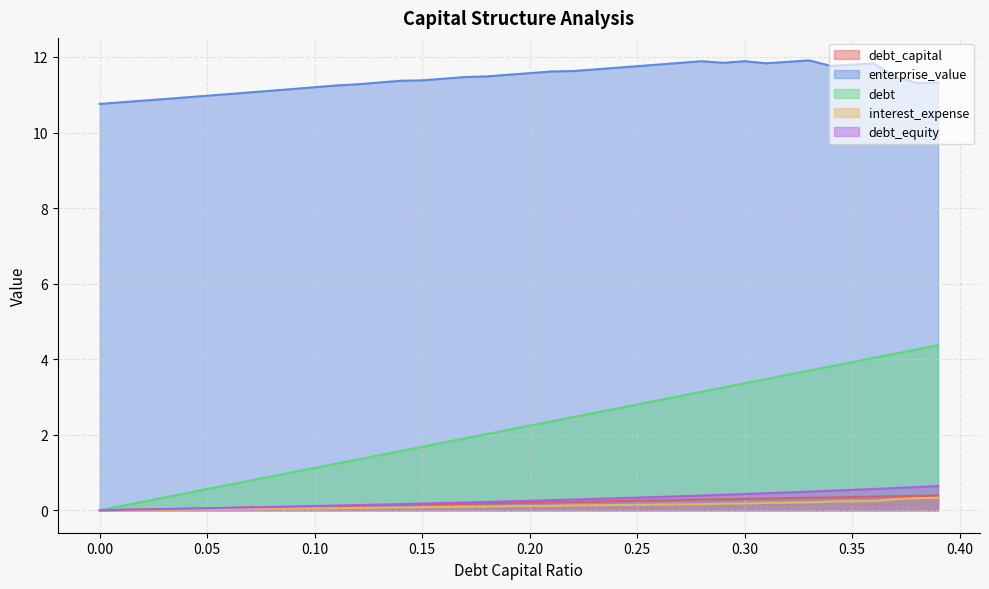

Which has a higher value, 0.34 or 0.24?

0.34